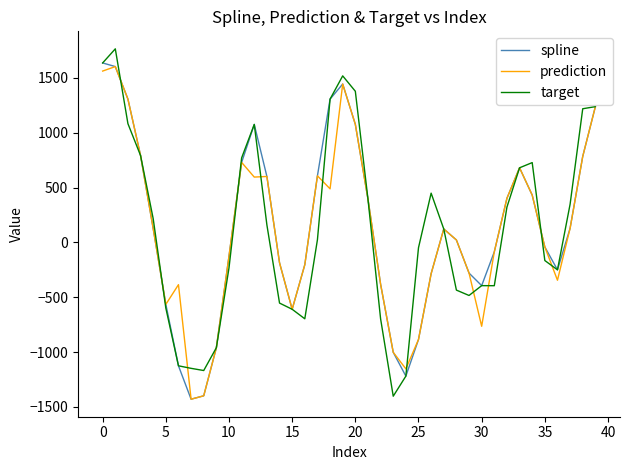

What is the lowest value of the spline series?

-1429.4